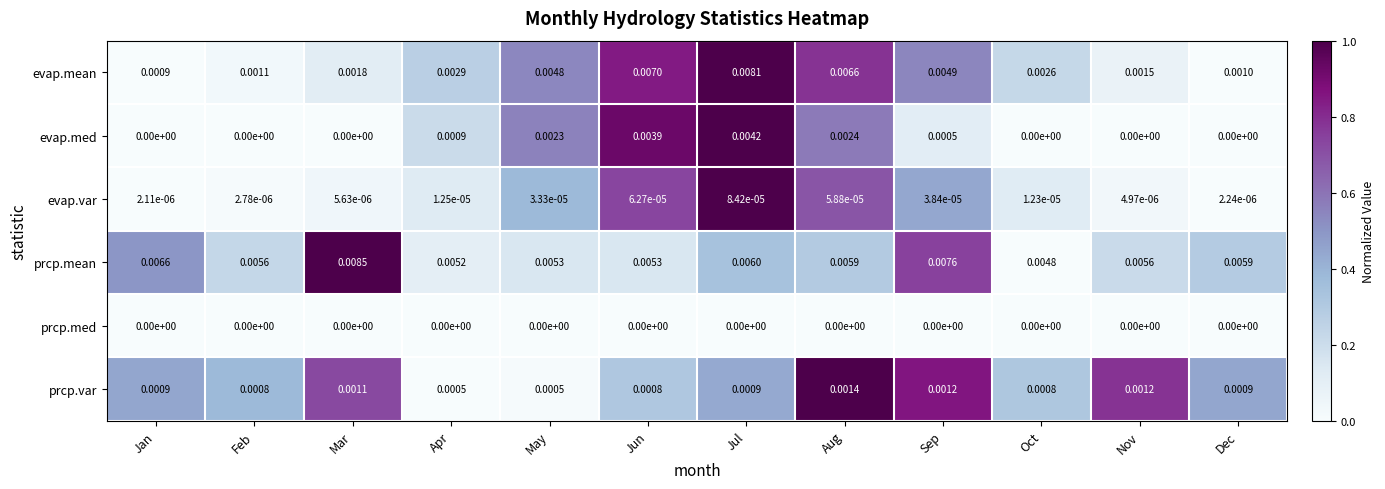

List the labels in order of evap.mean value, largest first.

Jul, Jun, Aug, Sep, May, Apr, Oct, Mar, Nov, Feb, Dec, Jan